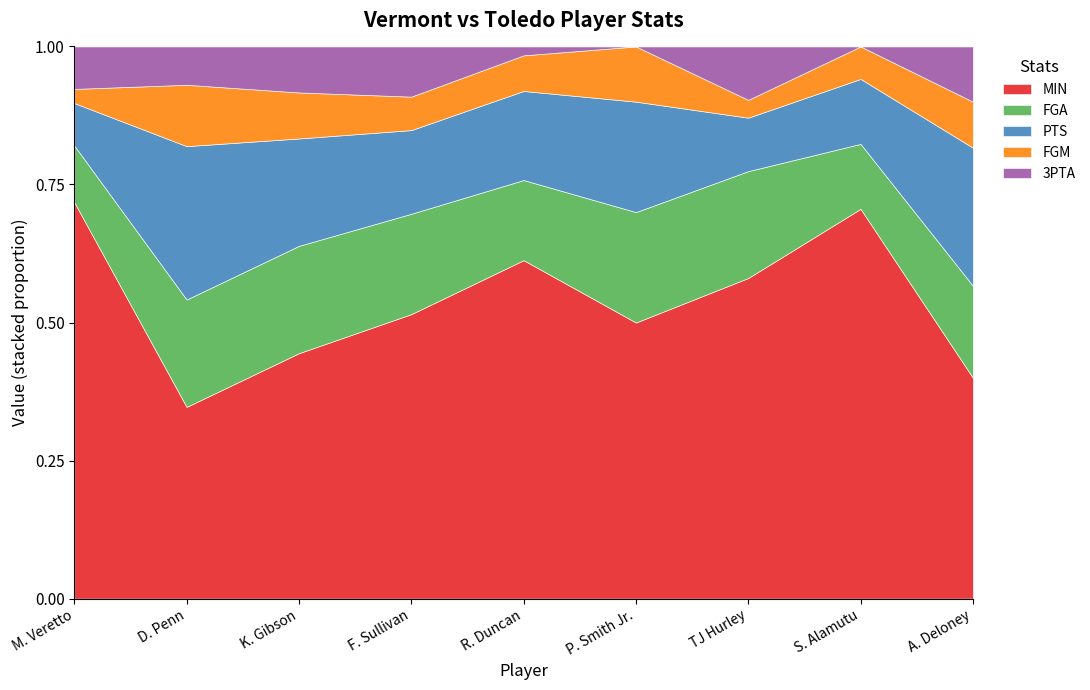

What is the difference between the second highest and second lowest values in the FGM series?

4